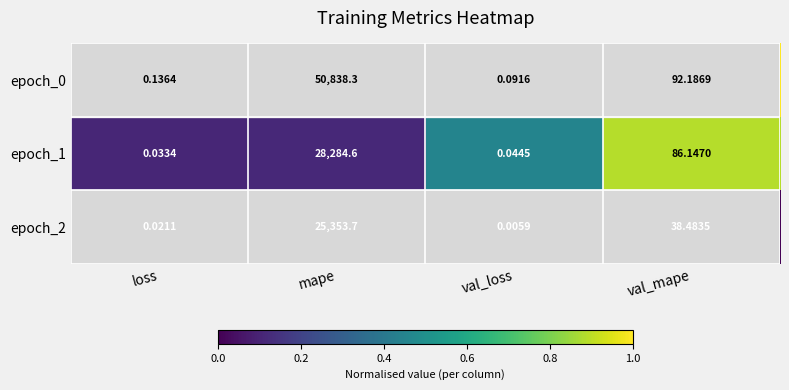

At which label does epoch_1 reach its minimum?

loss